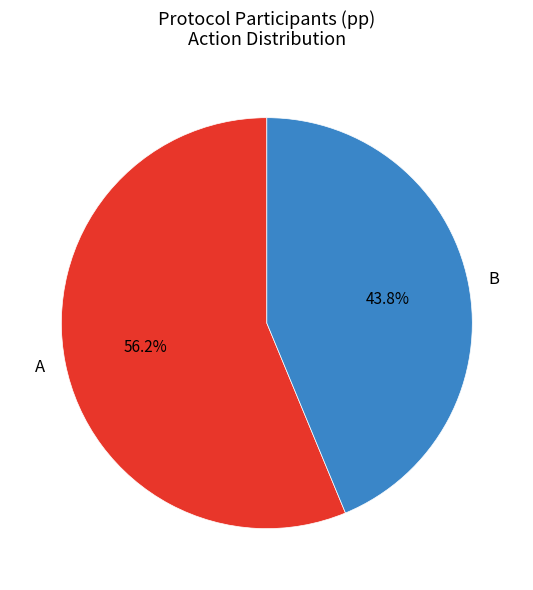

Rank the categories by value from highest to lowest.

A, B